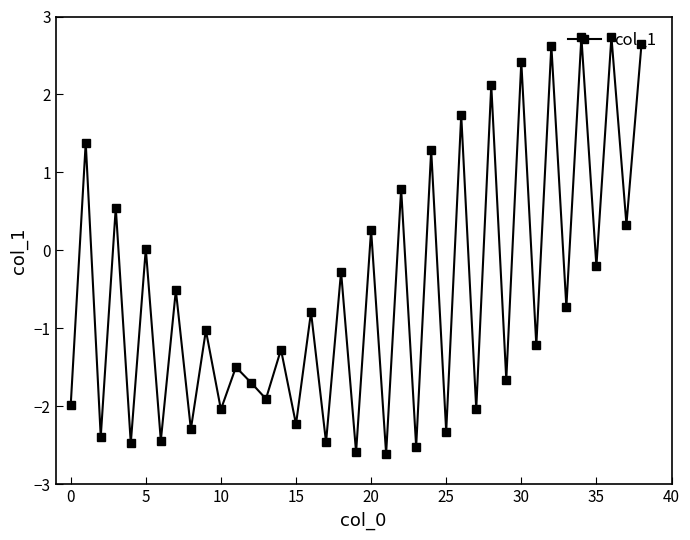

What is the sum of all values?

-21.5